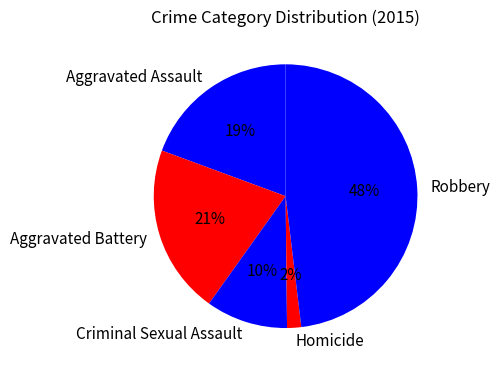

What is the smallest slice in the pie chart?

Homicide